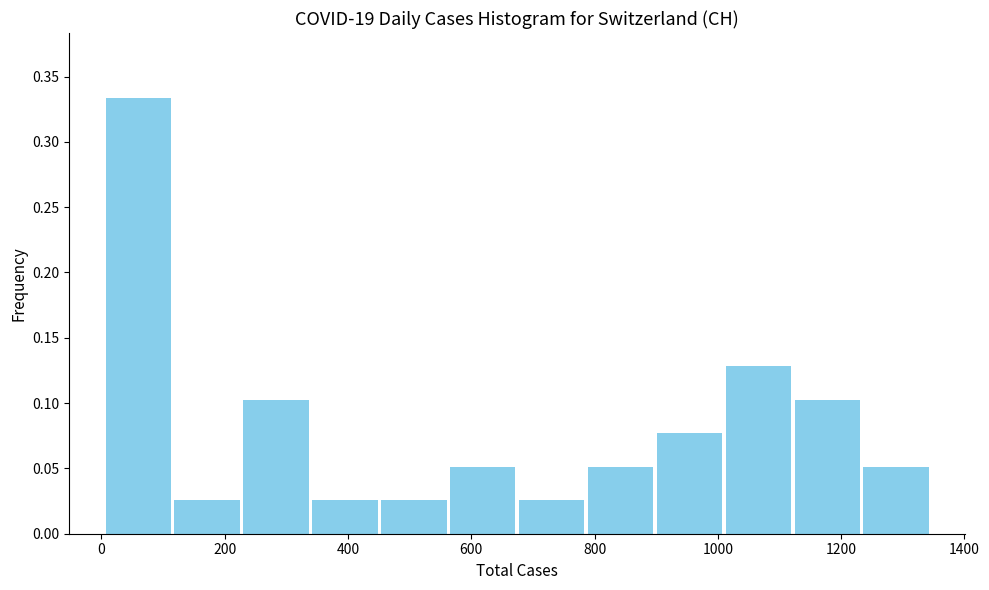

Reading left to right, transcribe this chart: for each bar, give the range it covers on the x-axis and its height. Neither the bar edges nor the heights are printed on the chart, so give them approximately, as read against the axes.

0 to 120: 0.335
120 to 220: 0.025
220 to 340: 0.105
340 to 460: 0.025
460 to 560: 0.025
560 to 680: 0.050
680 to 780: 0.025
780 to 900: 0.050
900 to 1000: 0.075
1000 to 1120: 0.130
1120 to 1240: 0.105
1240 to 1340: 0.050